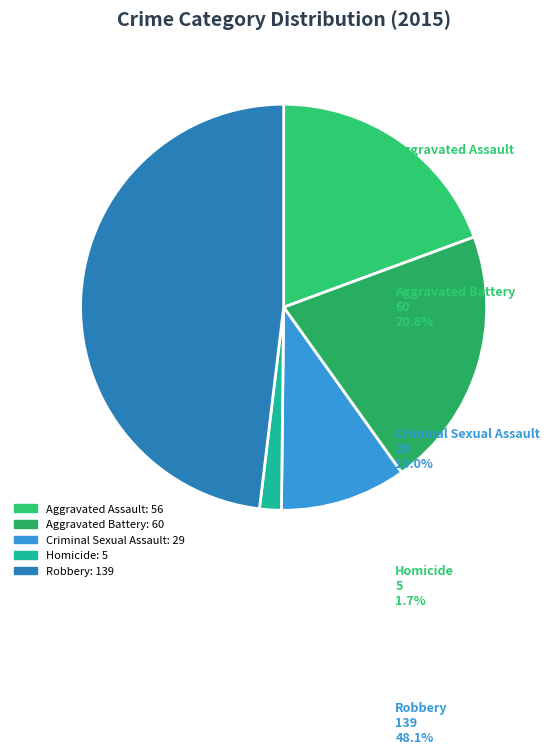

To the nearest percent, what percentage of the pie is Robbery?

48%